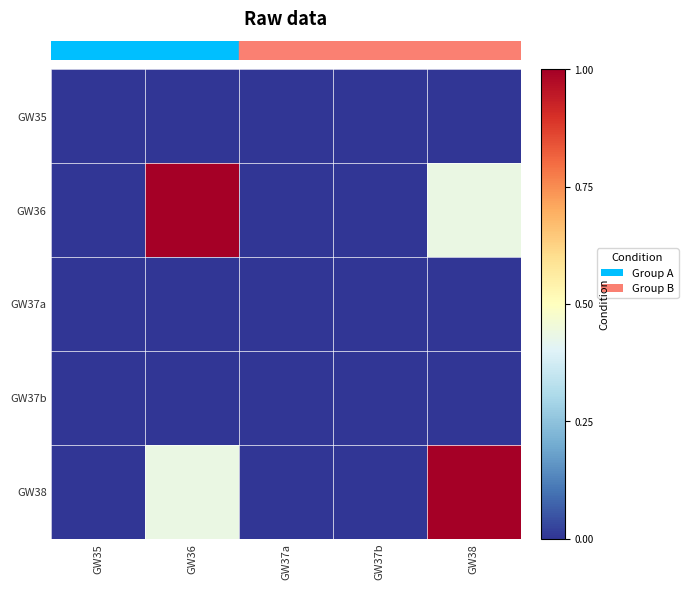

Reading right to left, list all the values displayed in this chart.

row_0: GW38=0.0	GW37b=0.0	GW37a=0.0	GW36=0.0	GW35=0.0
row_1: GW38=0.4	GW37b=0.0	GW37a=0.0	GW36=1.0	GW35=0.0
row_2: GW38=0.0	GW37b=0.0	GW37a=0.0	GW36=0.0	GW35=0.0
row_3: GW38=0.0	GW37b=0.0	GW37a=0.0	GW36=0.0	GW35=0.0
row_4: GW38=1.0	GW37b=0.0	GW37a=0.0	GW36=0.4	GW35=0.0